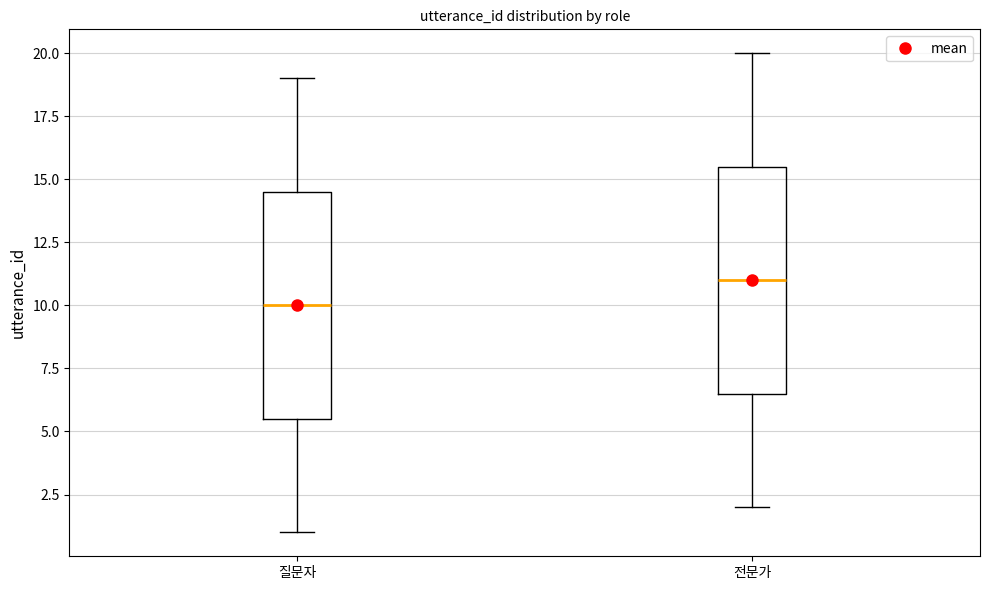

Reading left to right, transcribe this box plot: for each box, give where its median line is, the range the box spans, and where its two whiskers end, as read against the y-axis. The values are not printed on the chart, so give them approximately, as read against the axis.

질문자: median 10.0, box 5.5 to 14.5, whiskers 1.0 to 19.0
전문가: median 11.0, box 6.5 to 15.5, whiskers 2.0 to 20.0